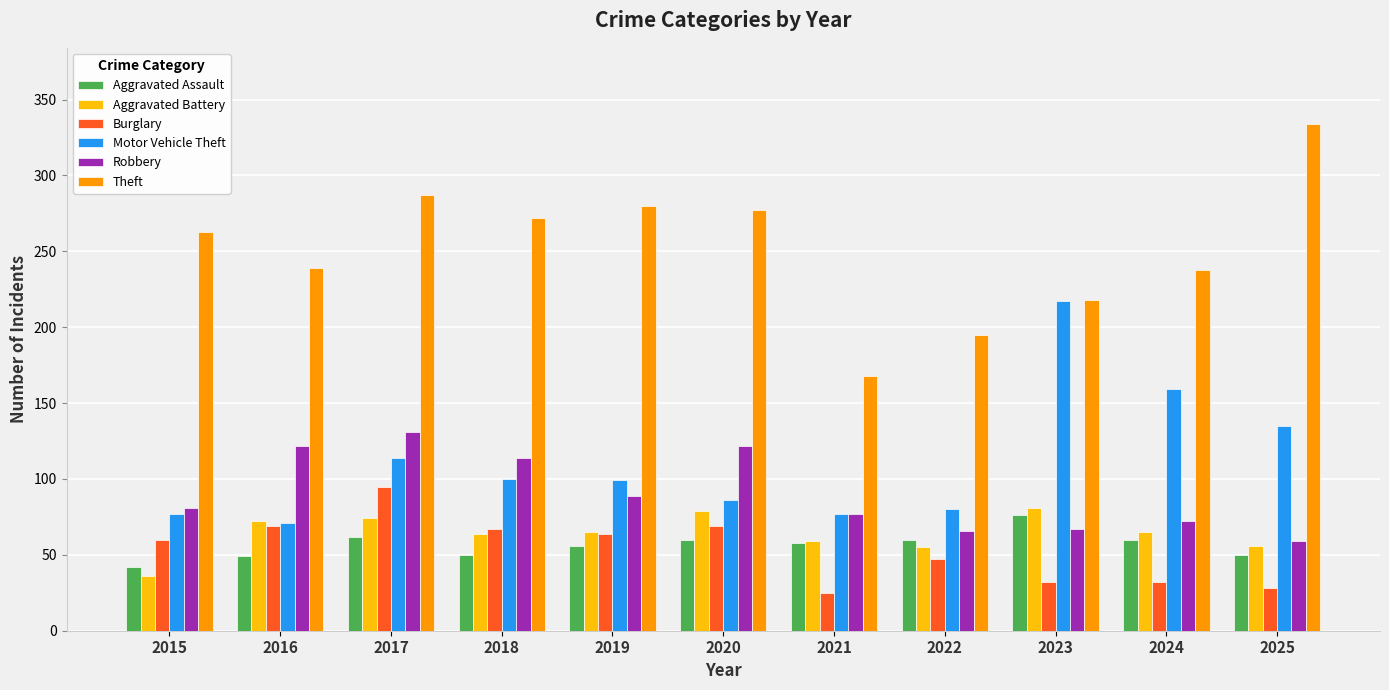

What are all the series names shown in the legend?

Aggravated Assault, Aggravated Battery, Burglary, Motor Vehicle Theft, Robbery, Theft